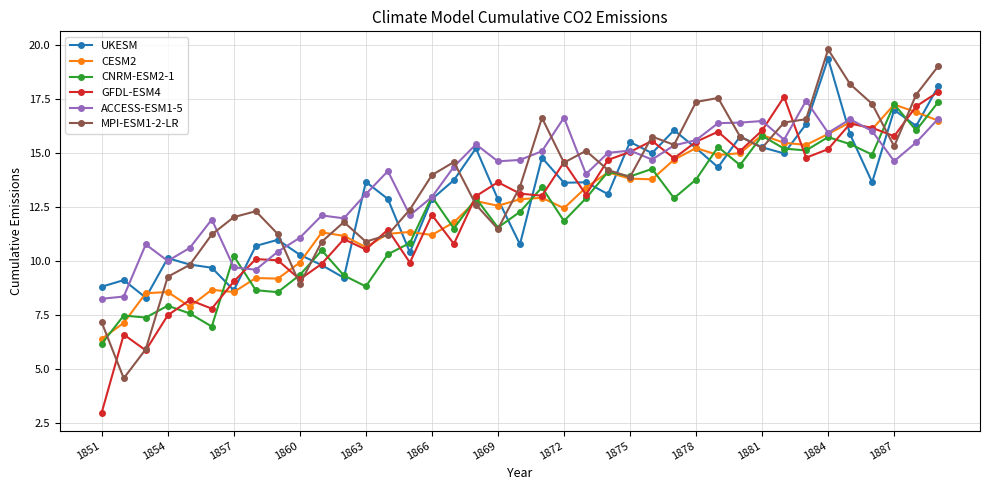

Which series has the widest spread of values?

MPI-ESM1-2-LR